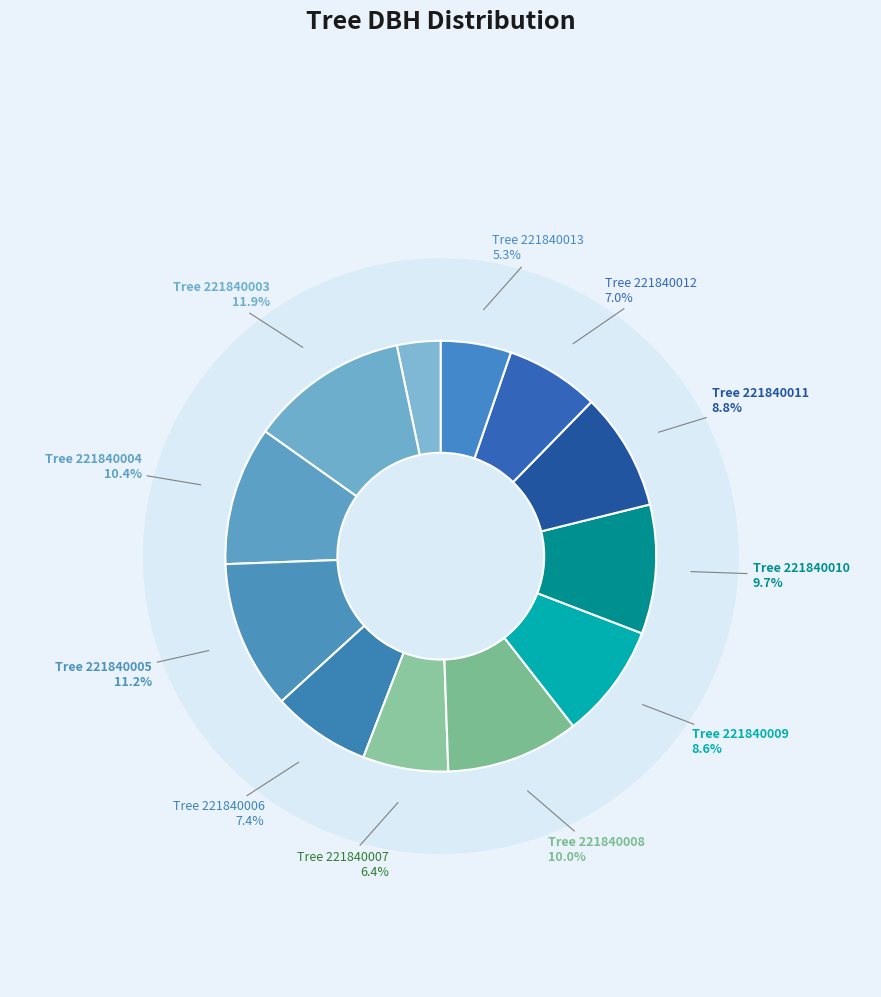

Does 221840011 account for over 50% of the chart?

No